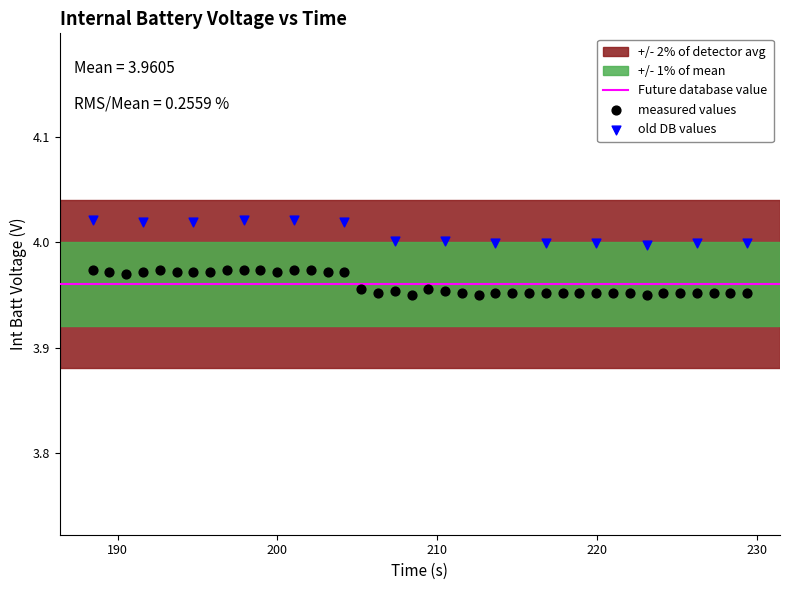

Which series contains the lowest Y value?

measured values